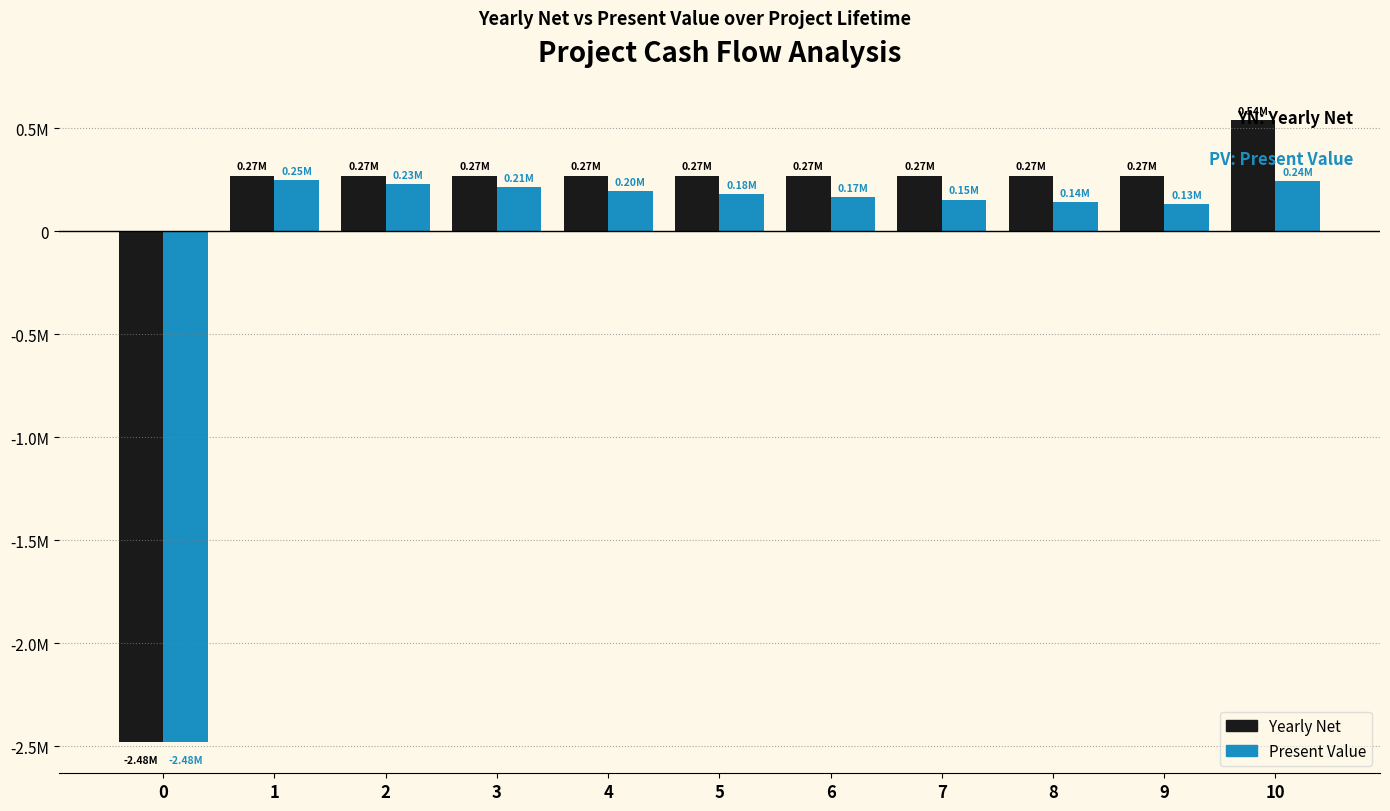

Does the chart contain any negative values?

Yes